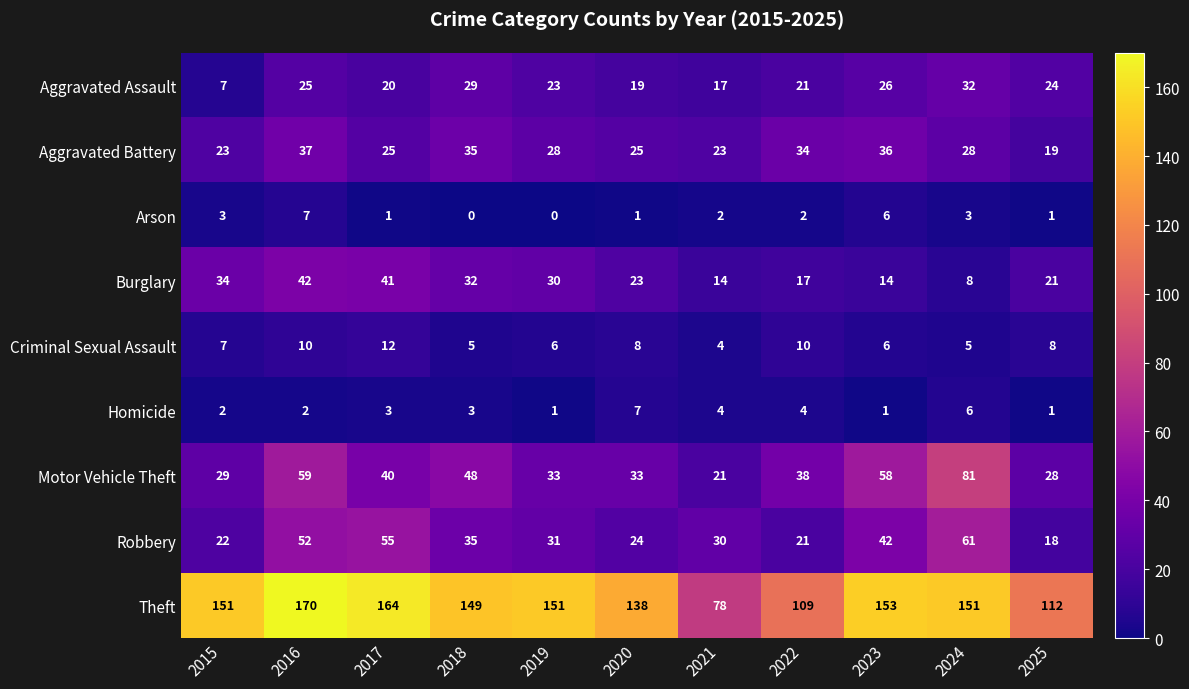

How many values in the Aggravated Battery series are below 28?

5